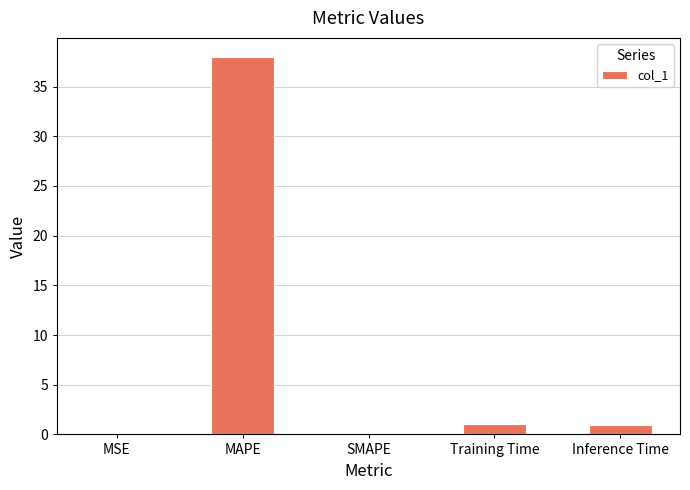

Which category has the highest value across all series?

MAPE